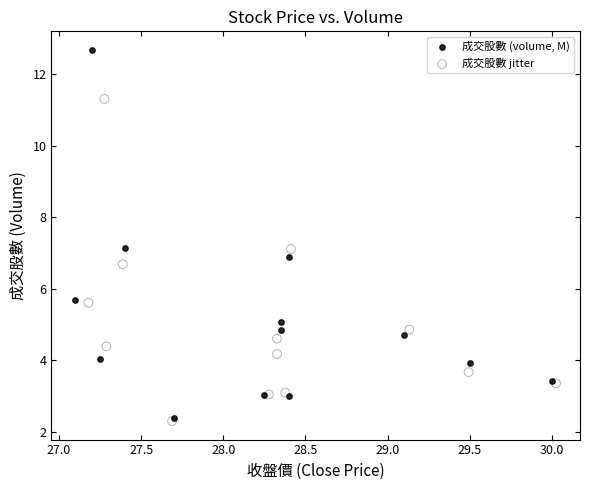

Which series has the largest Y range (max minus min)?

成交股數 (volume, M)